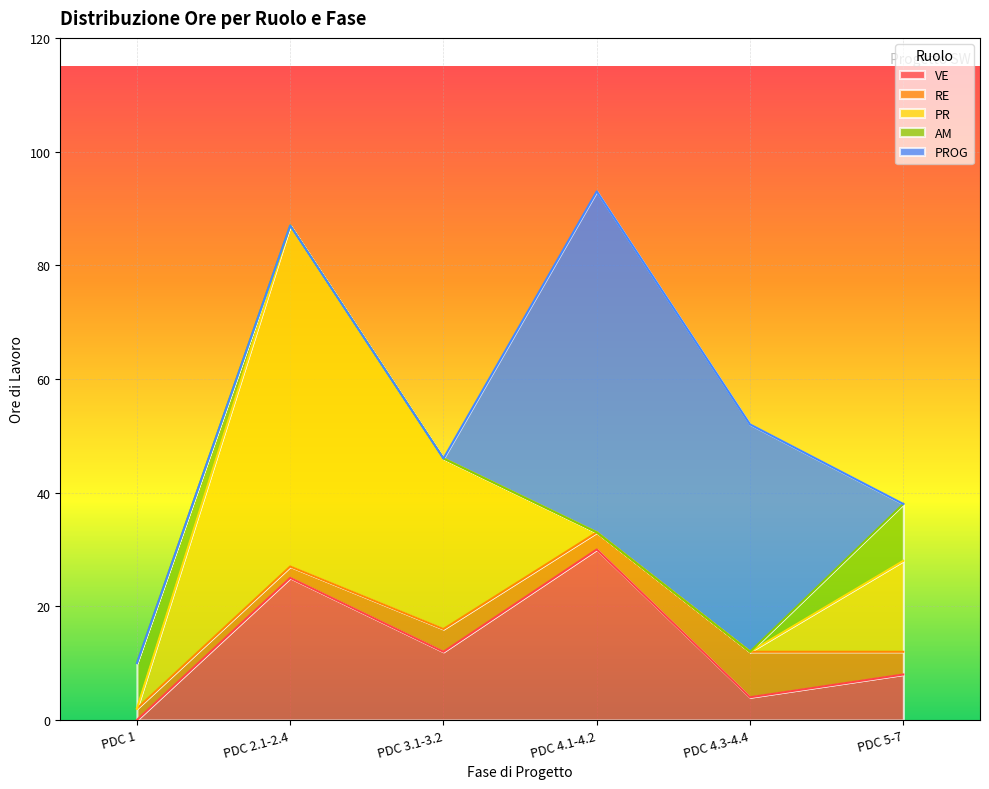

The value of PR at PDC 1 is -85. True or false?

False